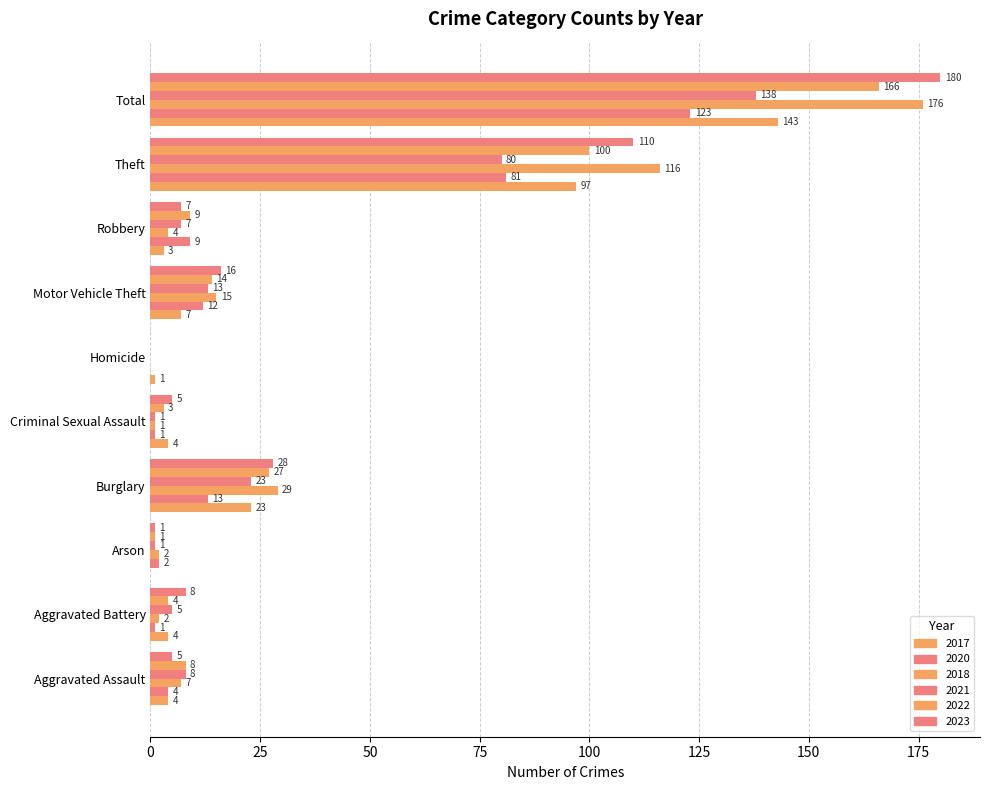

What is the sum of all 2018 values?

352